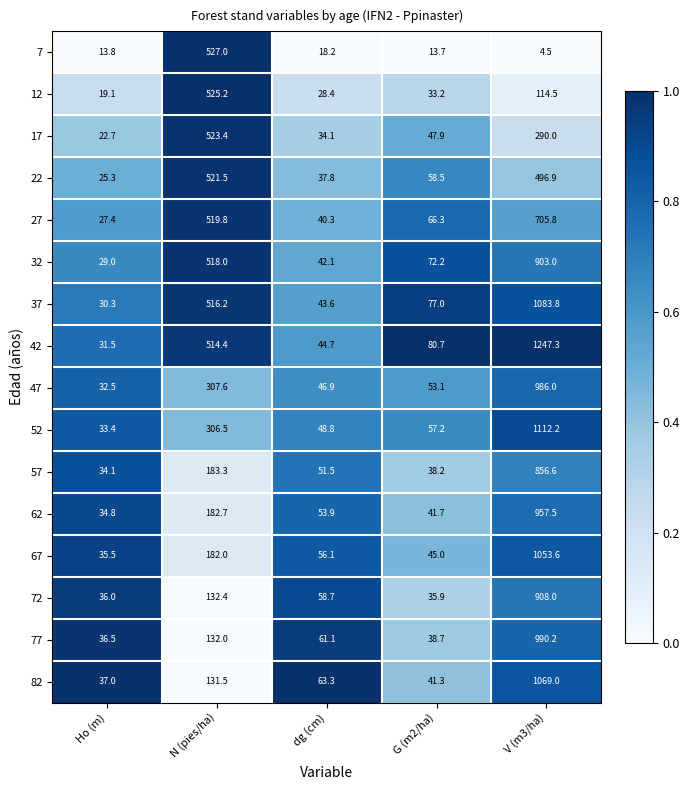

What is the average value of the 62 series?

254.1